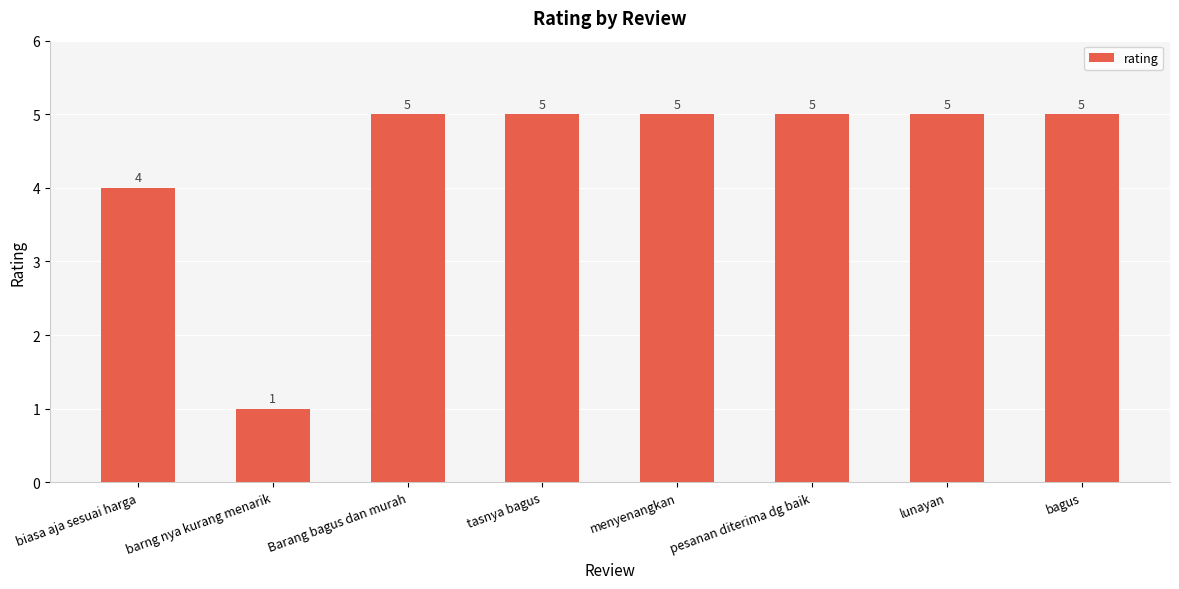

What is the smallest value displayed?

1